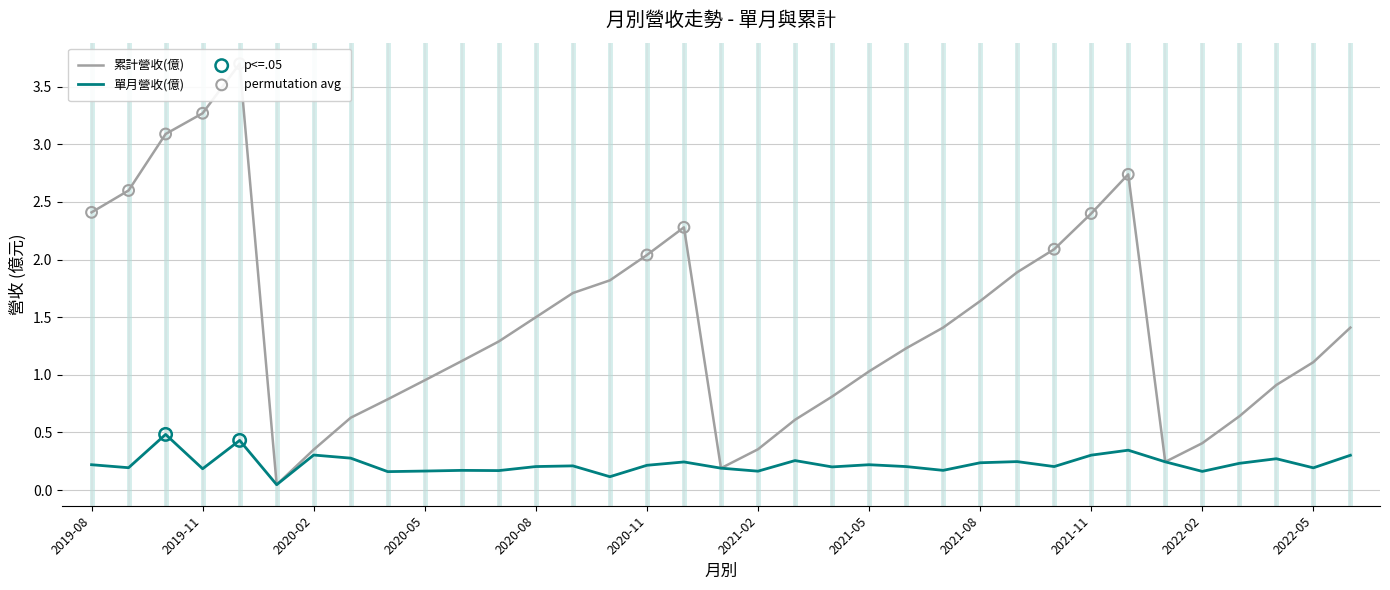

At how many categories does at least one series exceed 2?

10